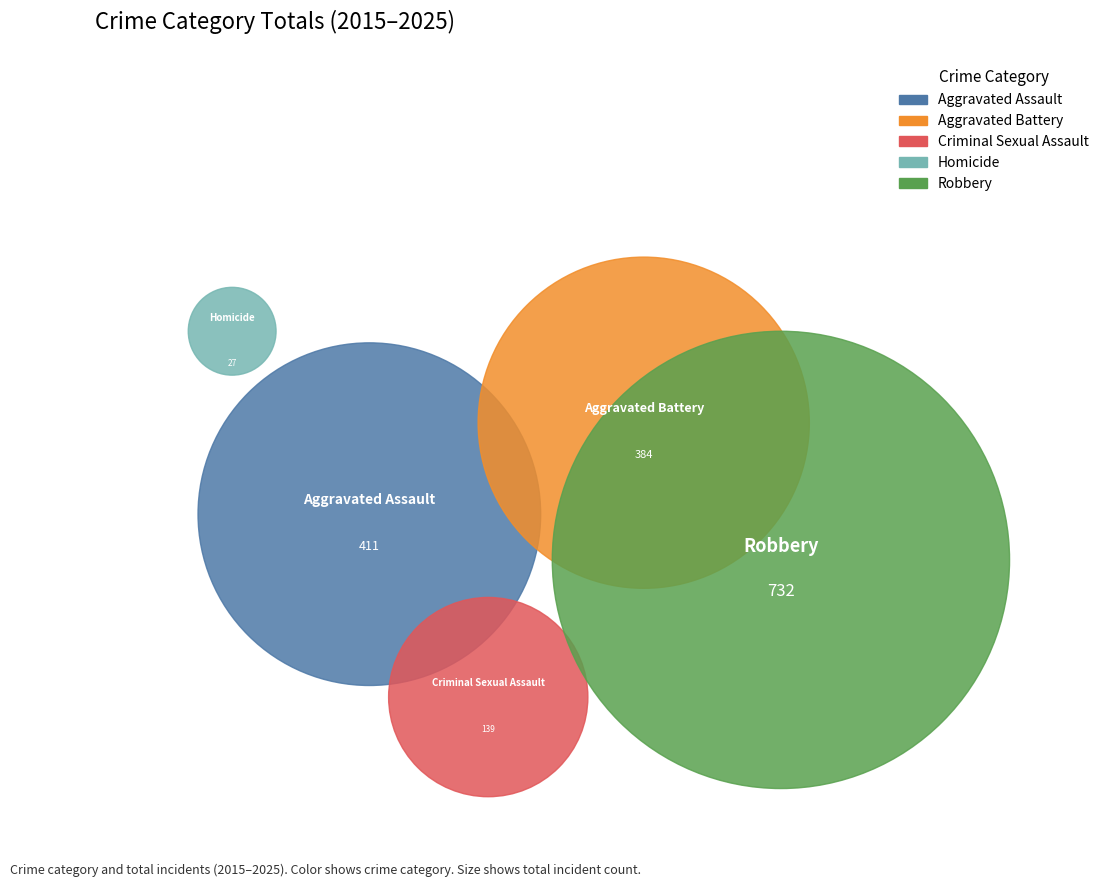

Does 10 represent more than half of the total?

No